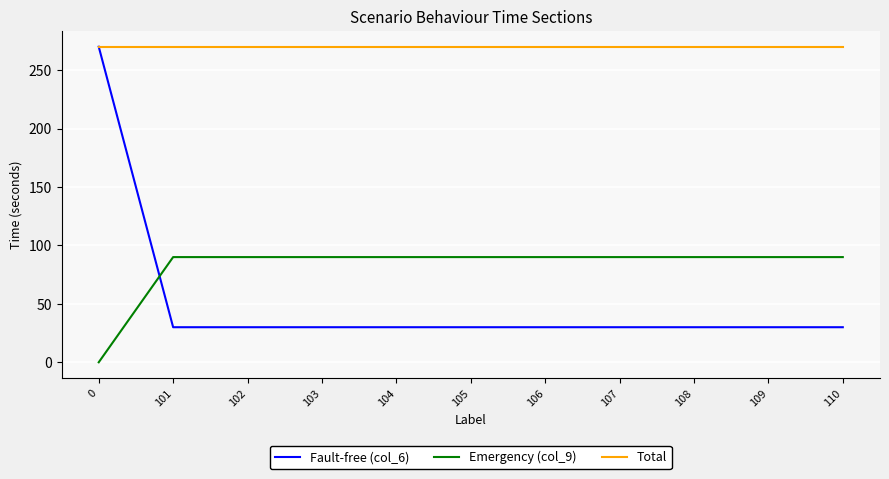

Is the value of Fault-free (col_6) at 108 greater than the value of Emergency (col_9) at 106?

No